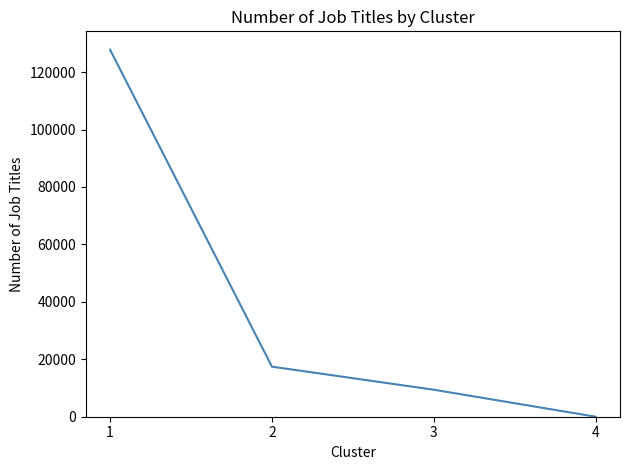

Is this an area chart (filled region under the line)?

No